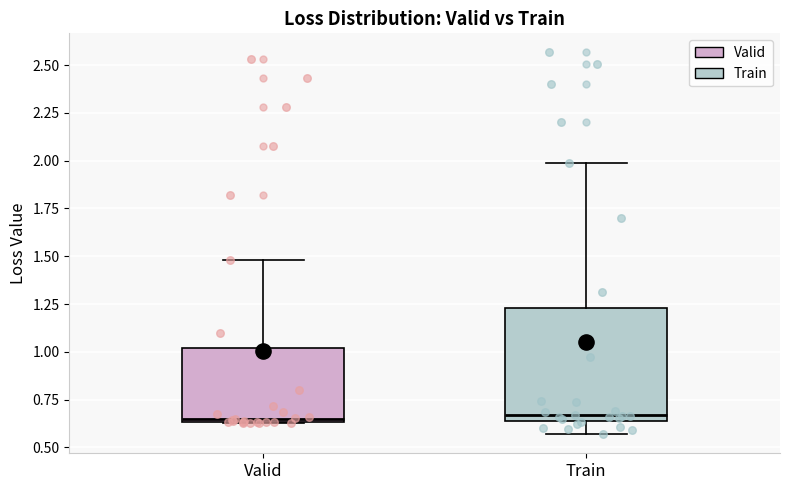

Where is the lower edge of the box for Train on the y-axis? The values are not printed on the chart, so give them approximately, as read against the axis.

0.65